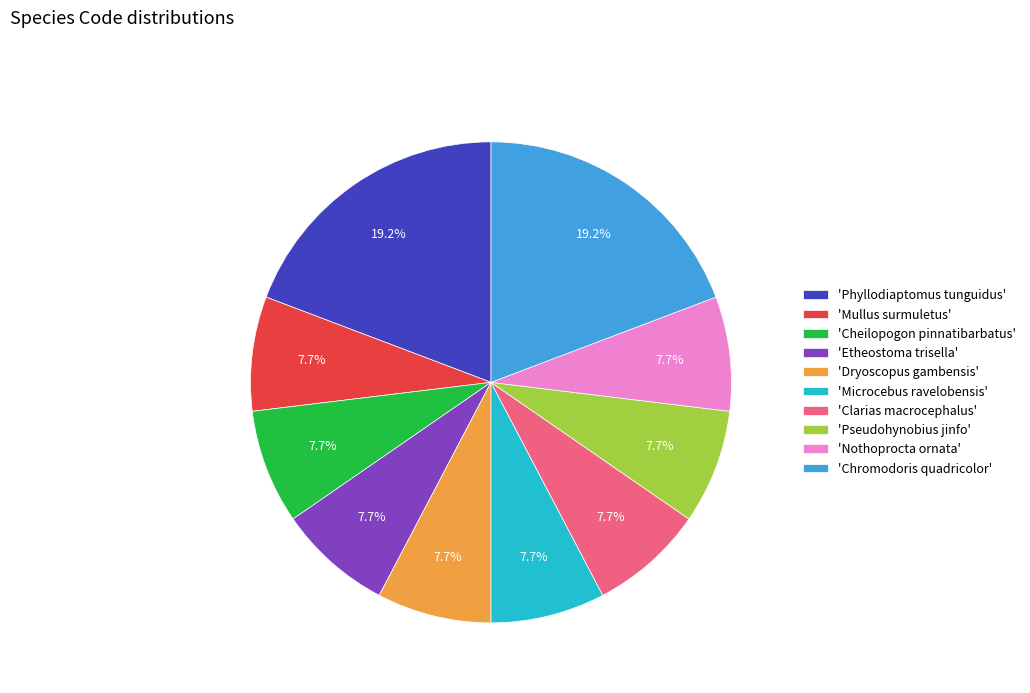

Is there a majority slice in this chart?

No